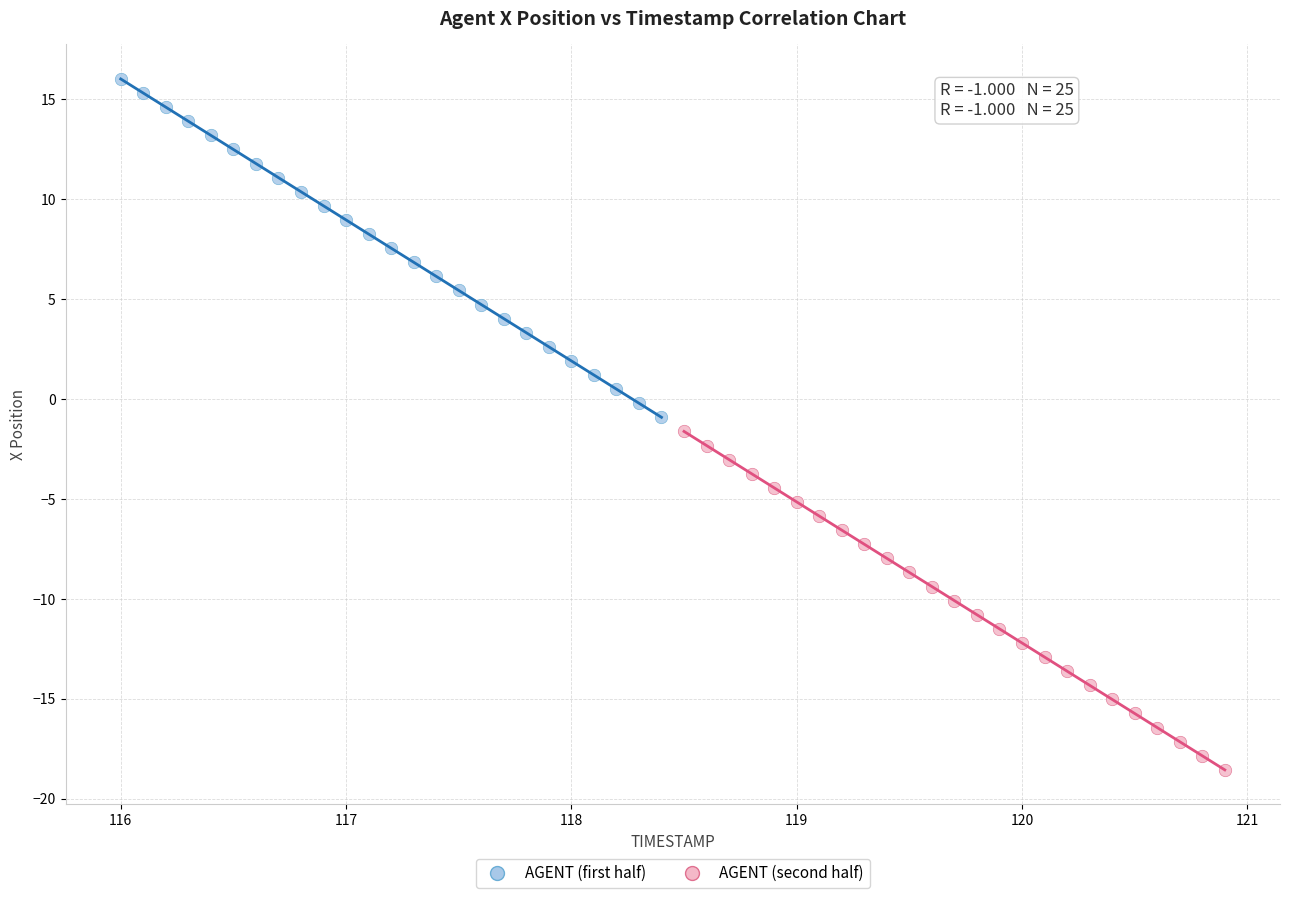

Which series has the largest Y range (max minus min)?

AGENT (second half)